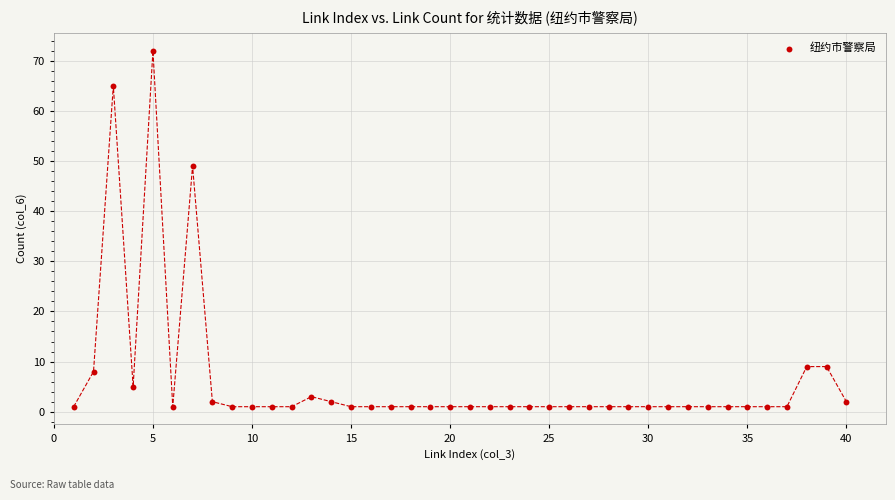

What is the range of X values (max minus min)?

39